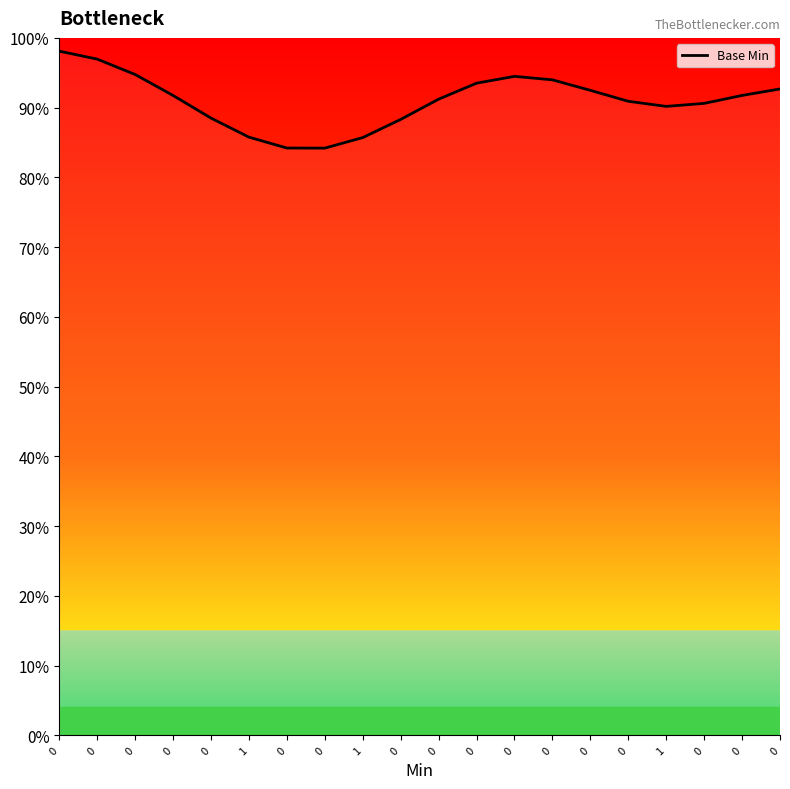

Is this an area chart (filled region under the line)?

Yes